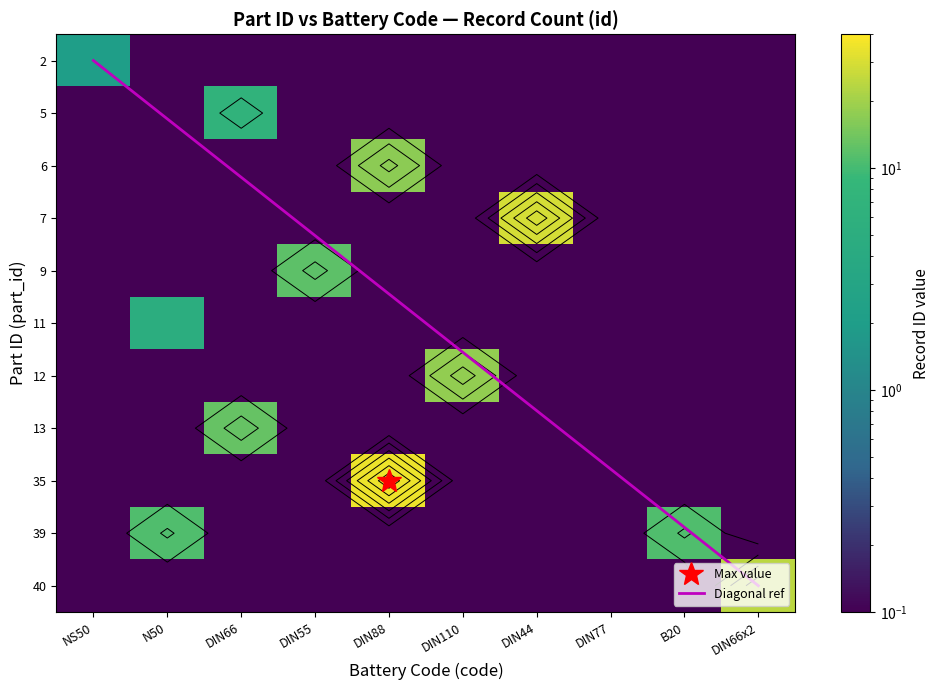

How many values in DIN110 are above zero?

1